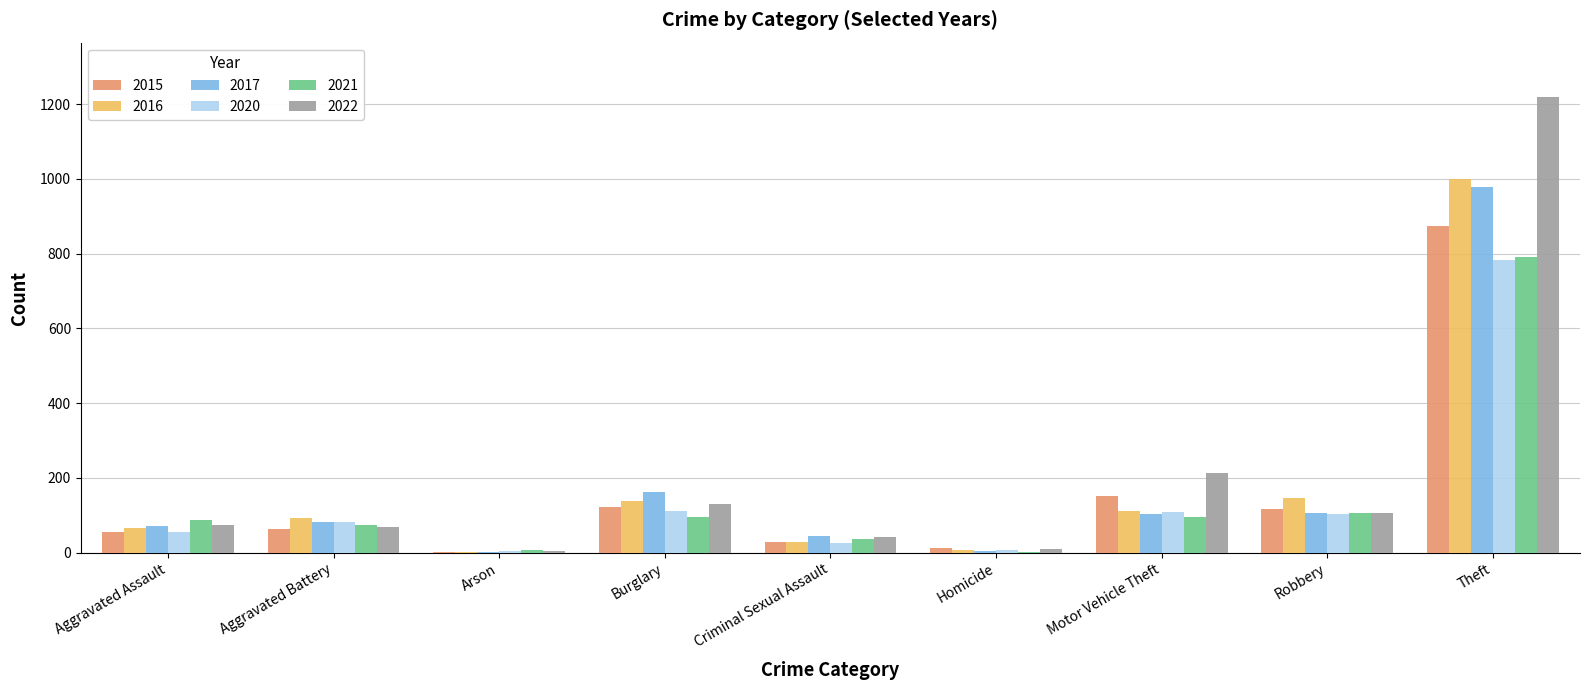

Does the chart contain stacked bars?

No